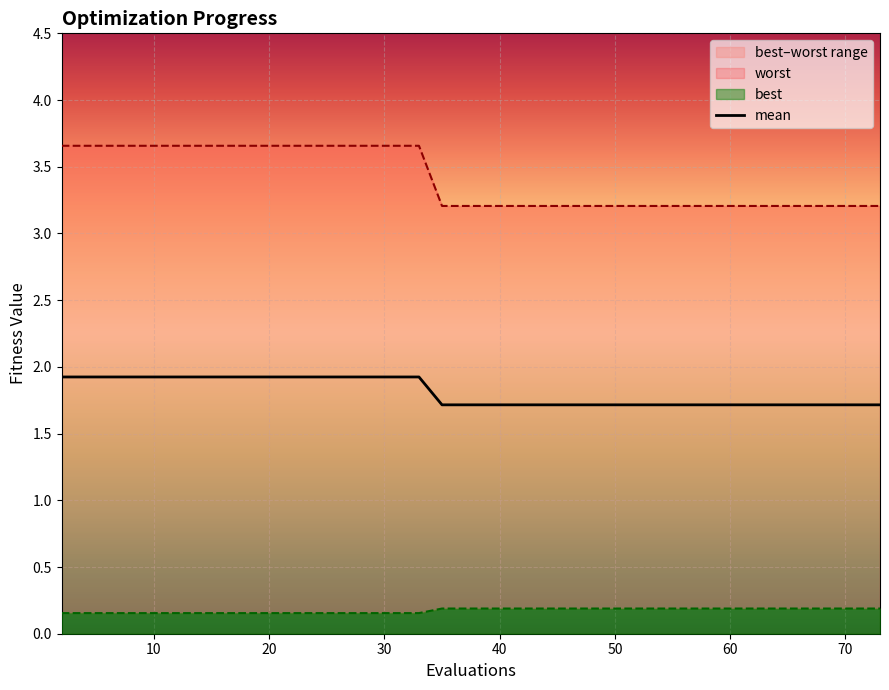

Count the number of categories in the chart.

40